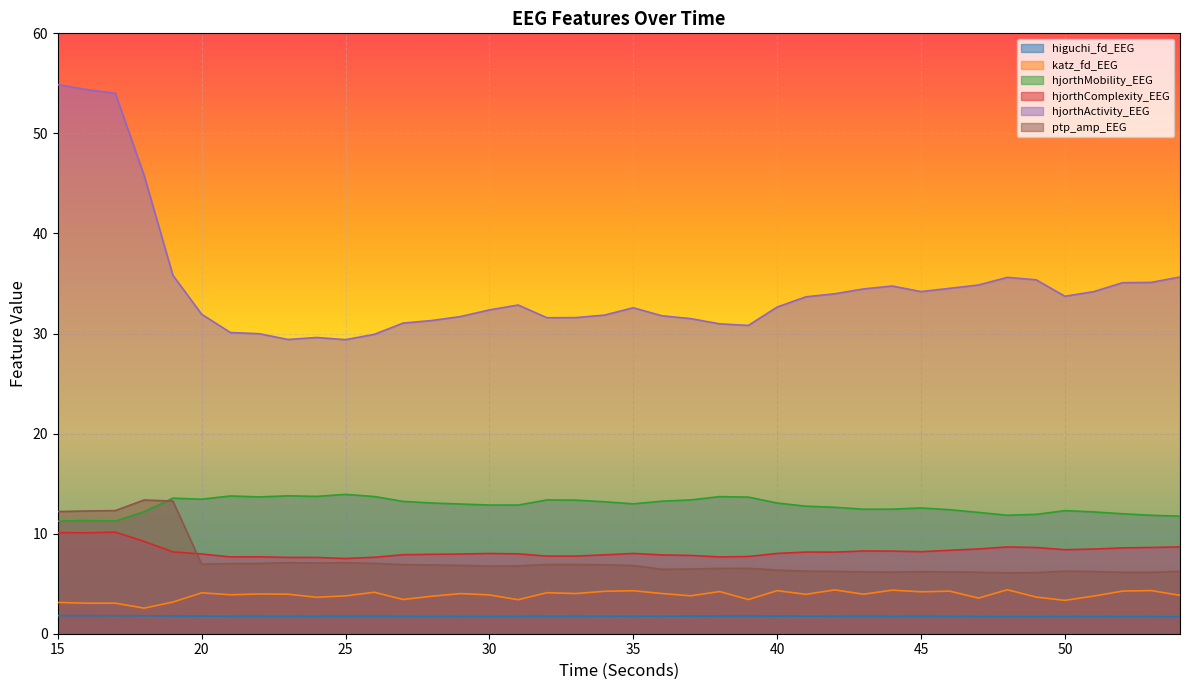

Is the value of higuchi_fd_EEG at 29 greater than the value of hjorthMobility_EEG at 21?

No